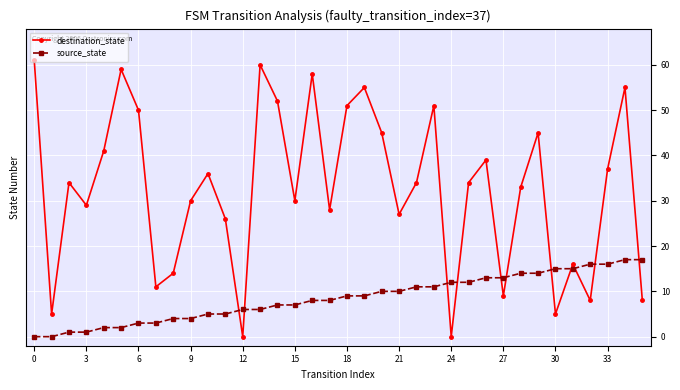

Which series has the widest spread of values?

destination_state